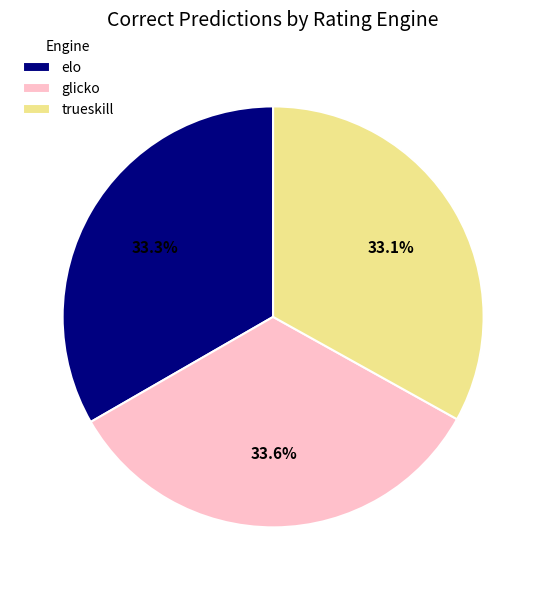

What portion of the pie excludes trueskill?

66.9%